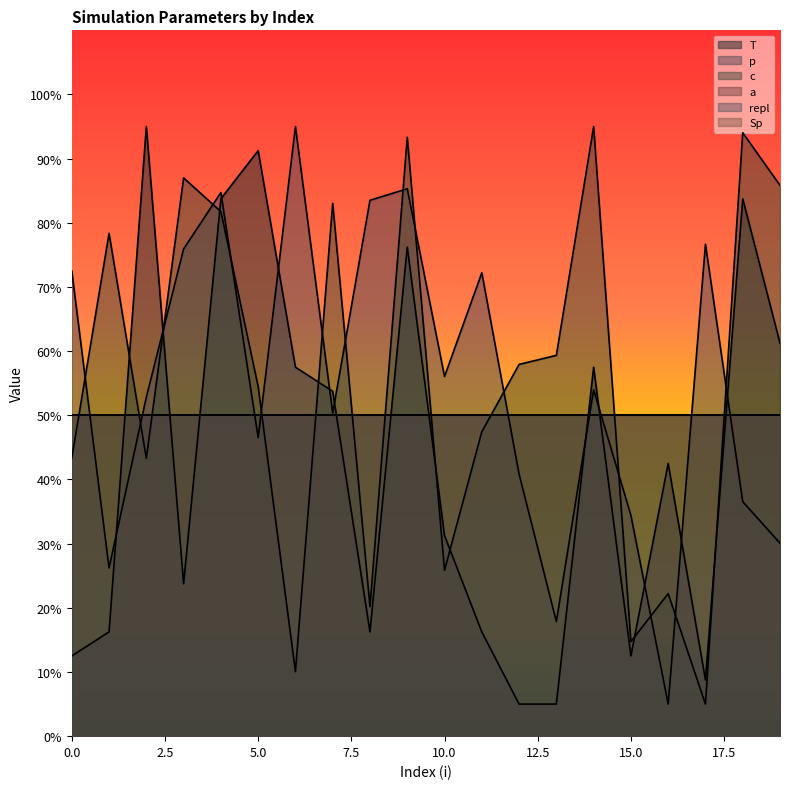

At which category is the sum across all series the highest?

9